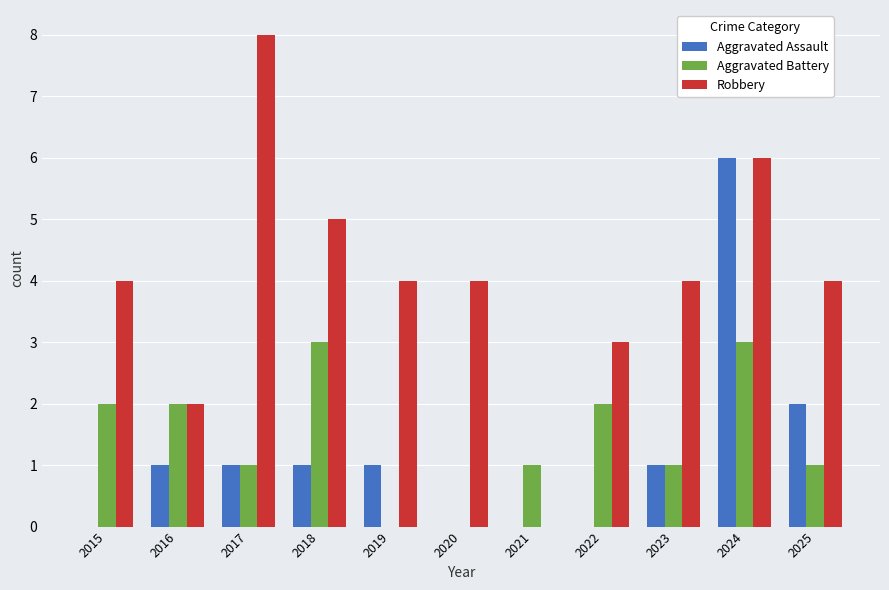

What is the sum of all Robbery values?

44